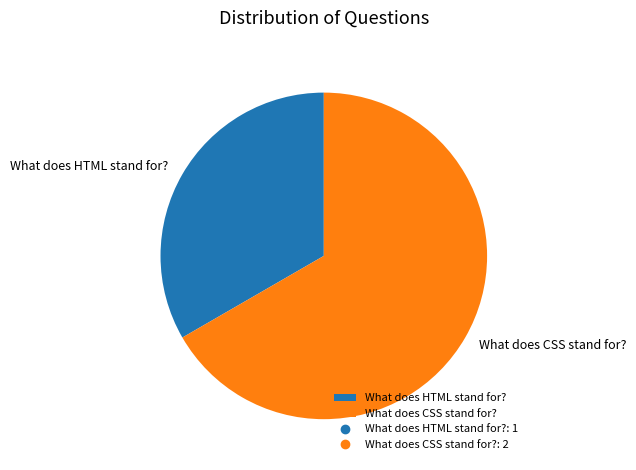

Which category has the smallest portion of the pie?

What does HTML stand for?